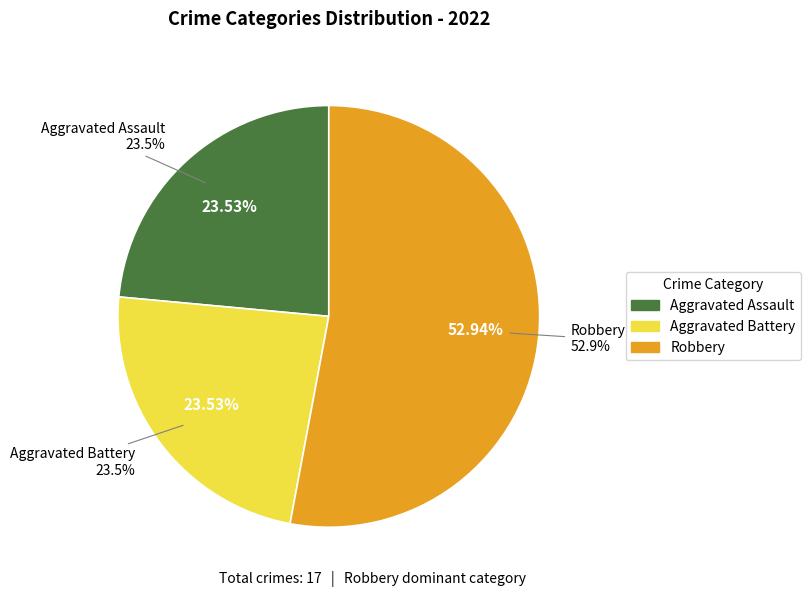

To the nearest percent, what portion does Aggravated Assault represent?

24%